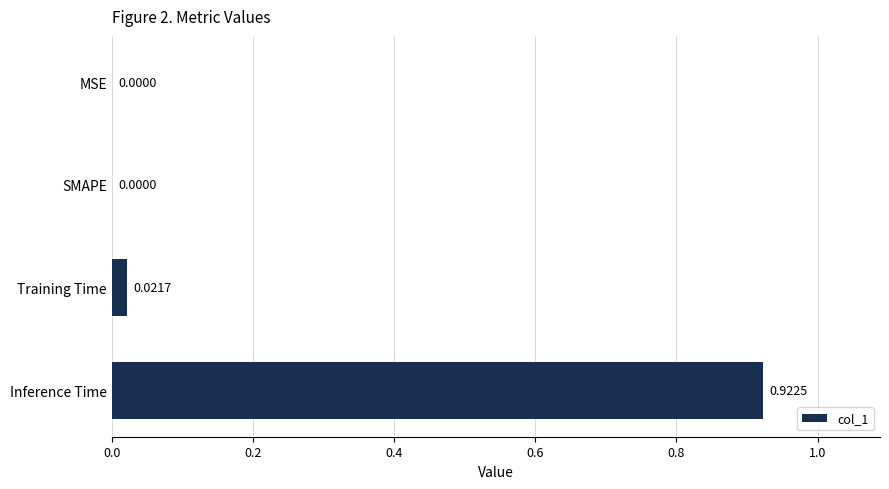

Between Training Time and SMAPE, which is larger?

Training Time